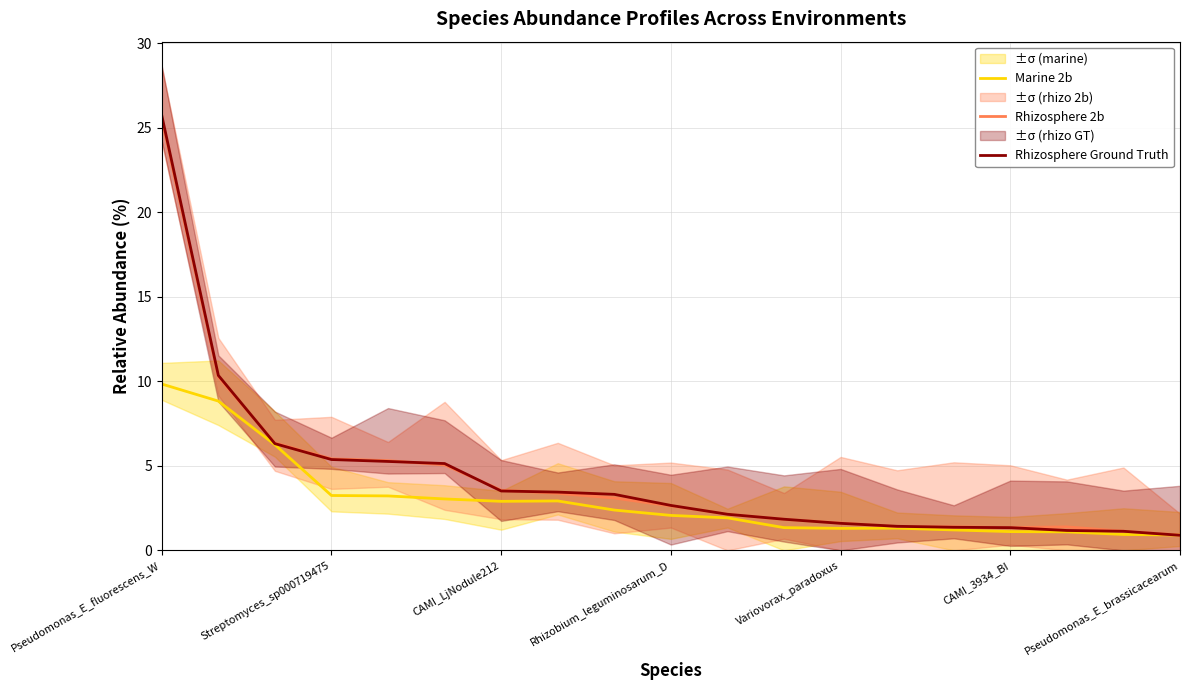

What is the maximum value for Rhizosphere 2b?

25.5